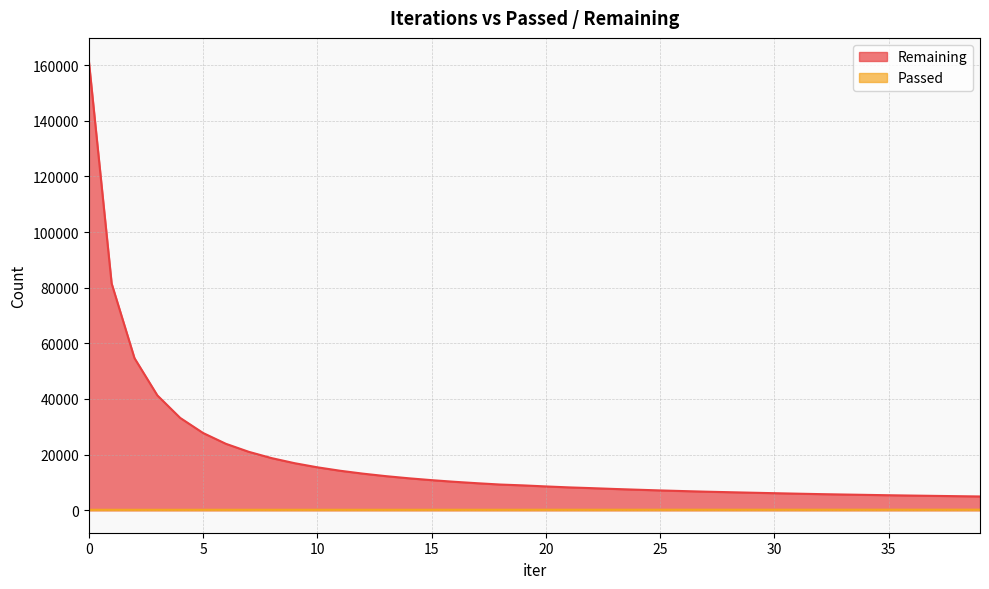

Reading left to right, list all the values displayed in this chart.

Remaining: 161727	81522	54678	41292	33191	27775	23881	21007	18739	16923	15435	14193	13152	12255	11487	10816	10225	9708	9239	8935	8558	8216	7942	7646	7377	7122	6892	6673	6487	6303	6128	5955	5793	5654	5522	5392	5273	5162	5053	4949
Passed: 161	163	164	165	166	167	168	169	170	170	171	172	173	174	174	175	176	177	178	182	183	184	186	188	189	190	191	192	193	194	196	196	197	199	200	201	202	203	205	206